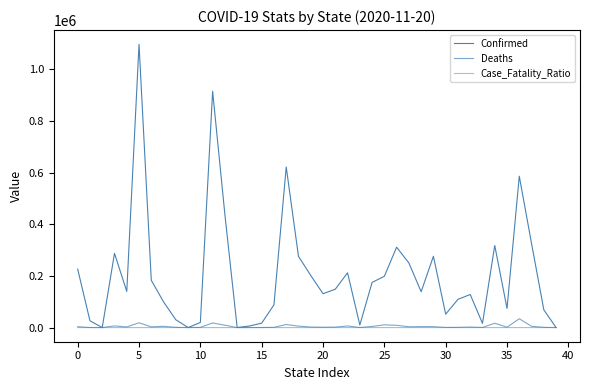

How many lines are shown in the chart?

3